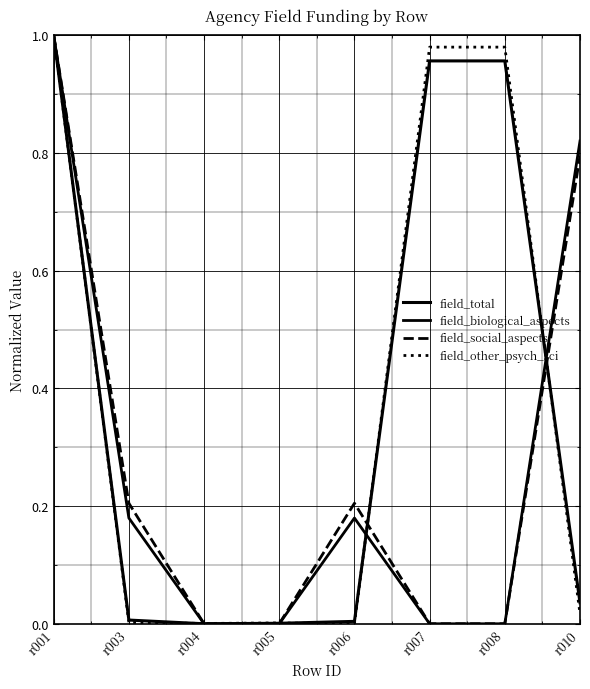

How many series are shown in this chart?

4